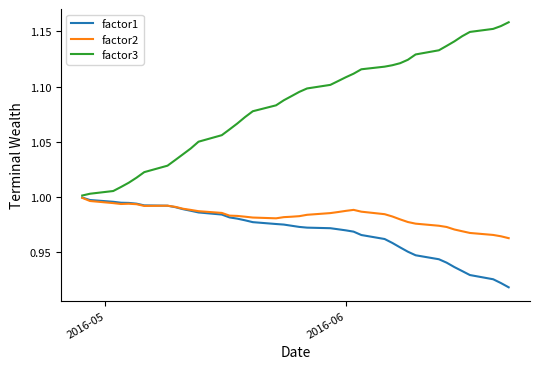

Which series has the widest spread of values?

factor3